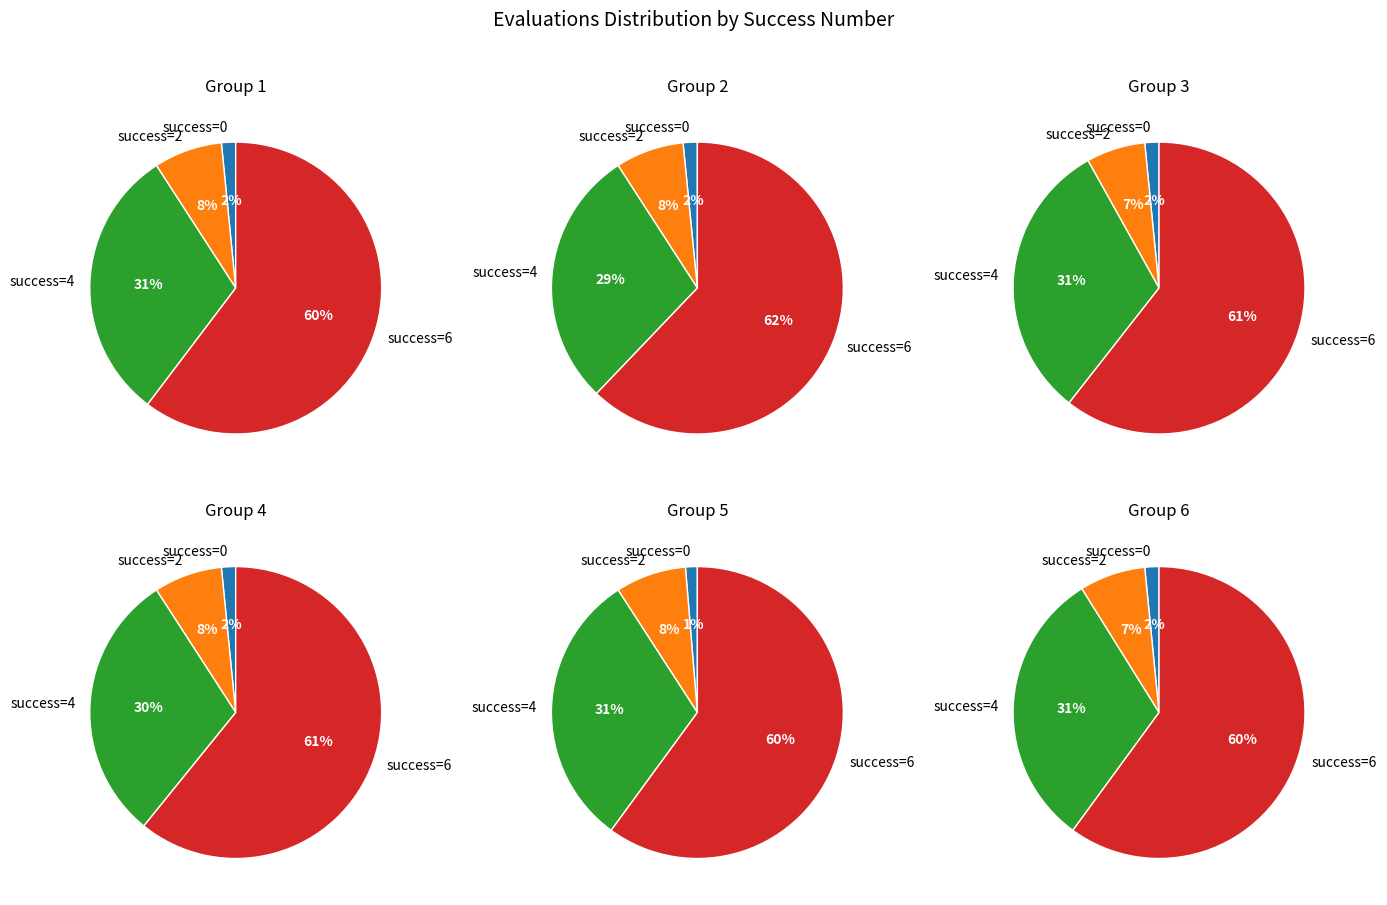

Combined, what portion of the pie is 4 and 0?

32.1%